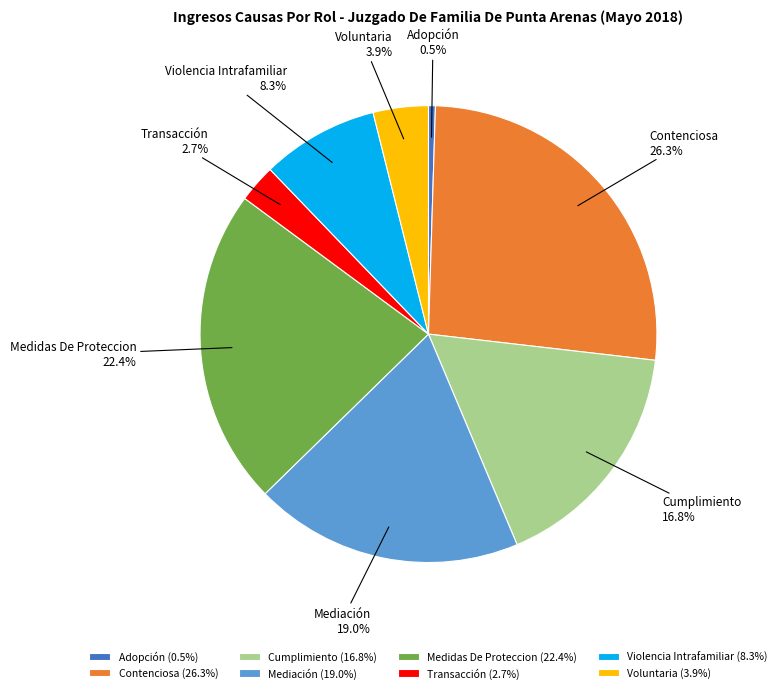

What percentage is the Mediación slice, to the nearest percent?

19%